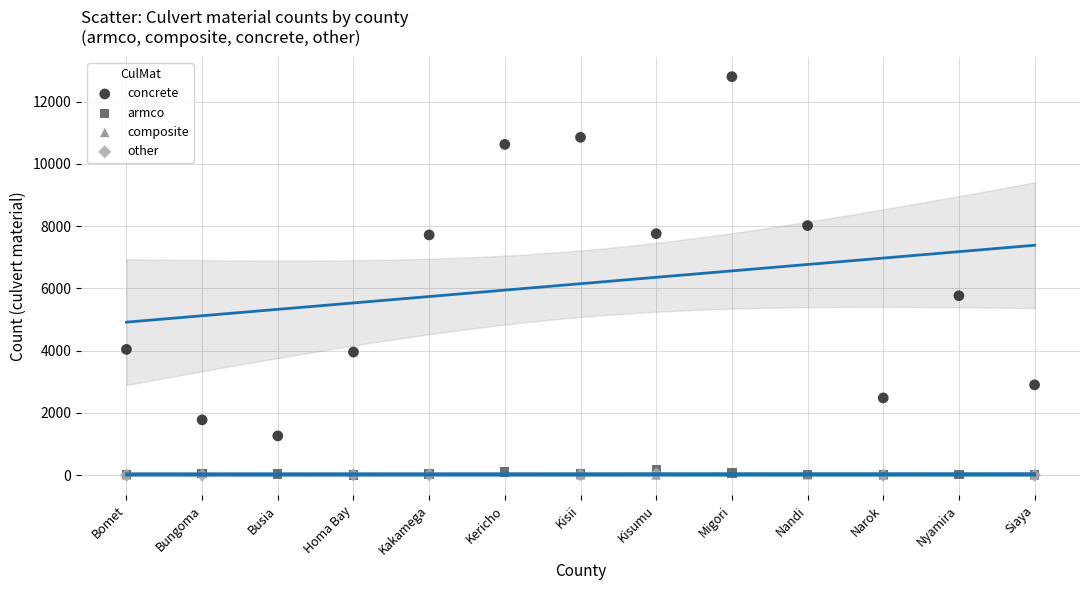

Which series has the widest spread of Y values?

concrete